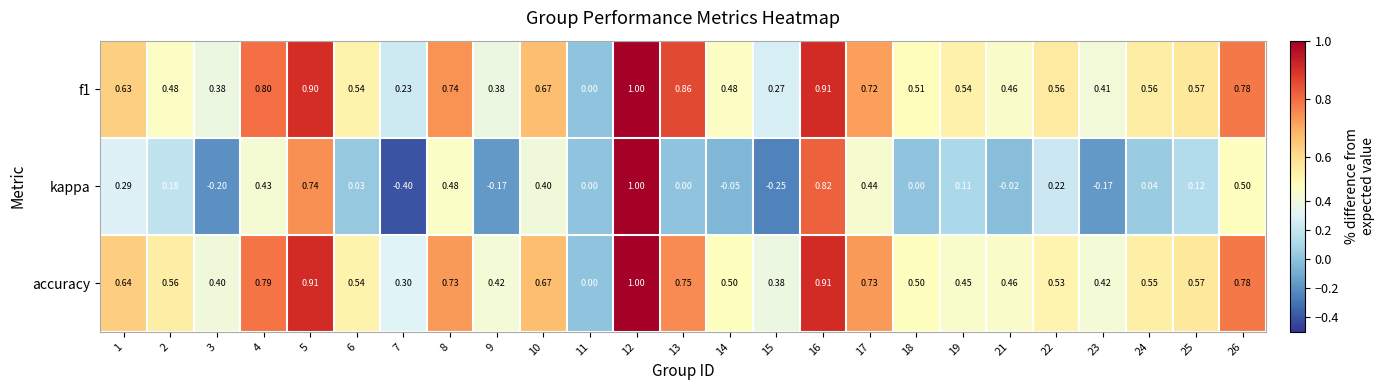

Which series has the largest total across all categories?

accuracy